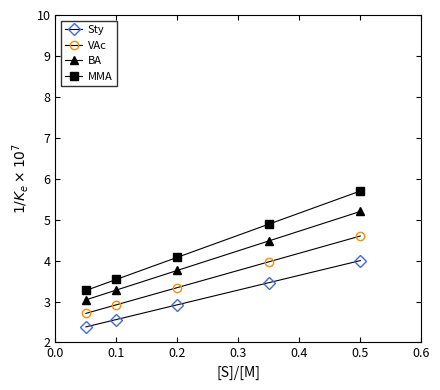

What is the value of the VAc point at the 2nd from the left?

2.9